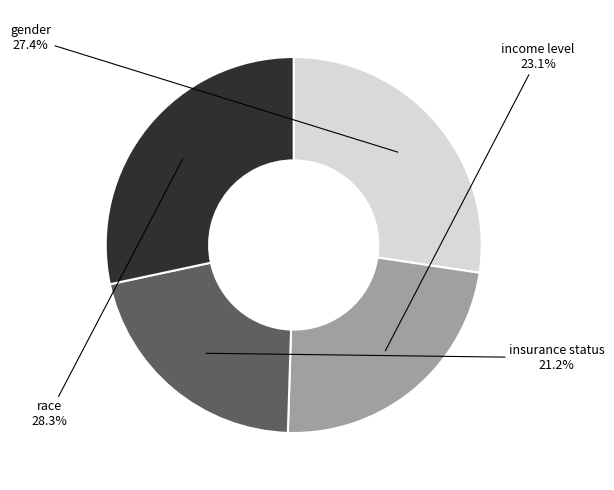

What percentage is the insurance status slice, to the nearest percent?

21%